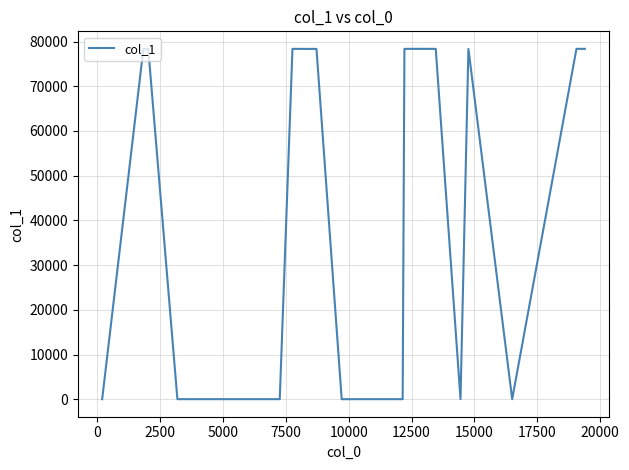

What is the maximum value shown in the chart?

78357